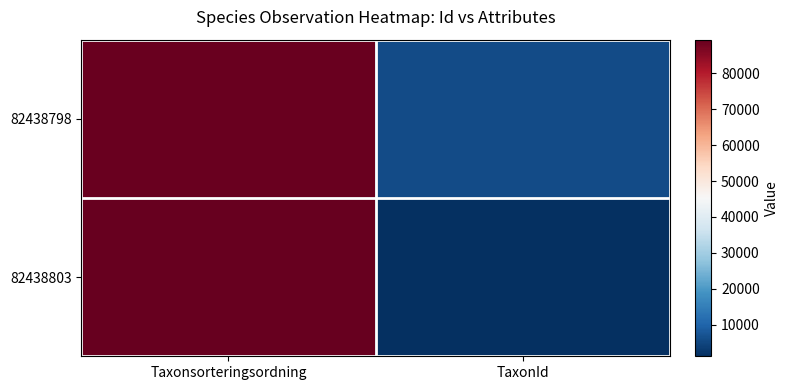

Reading right to left, what are all the values shown in this chart?

82438798: TaxonId=5685	Taxonsorteringsordning=88806
82438803: TaxonId=1202	Taxonsorteringsordning=89392